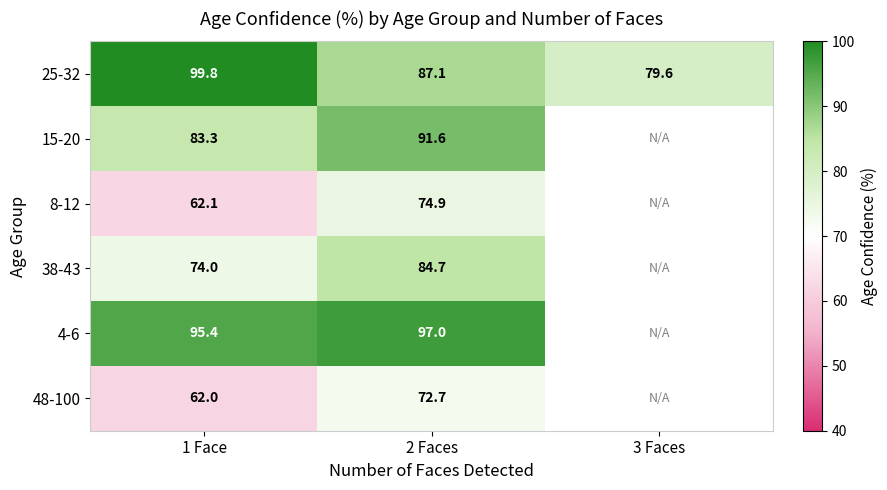

Between 3 Faces and 2 Faces, which is larger?

2 Faces